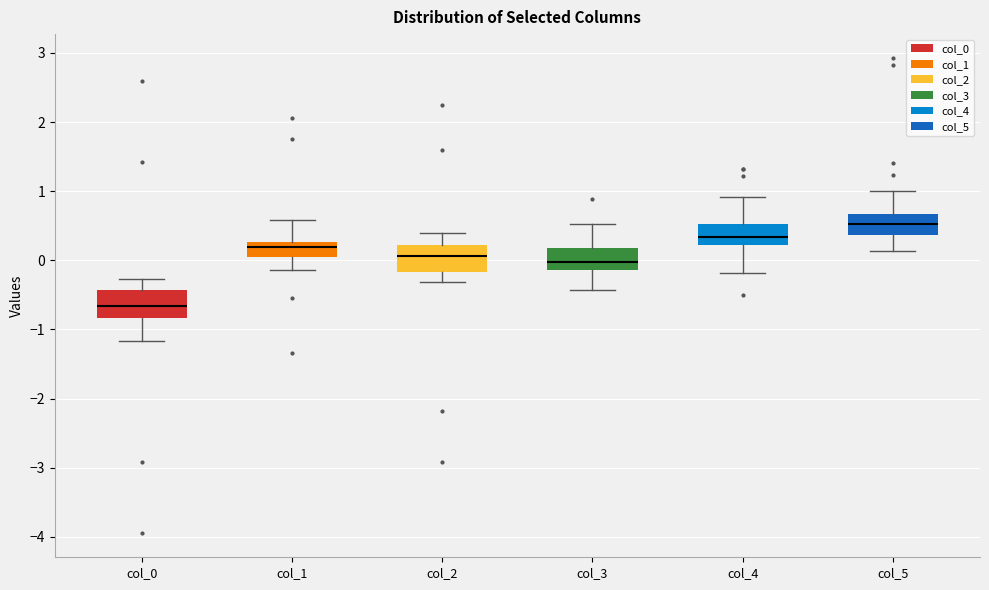

Which box has the highest median line?

col_5